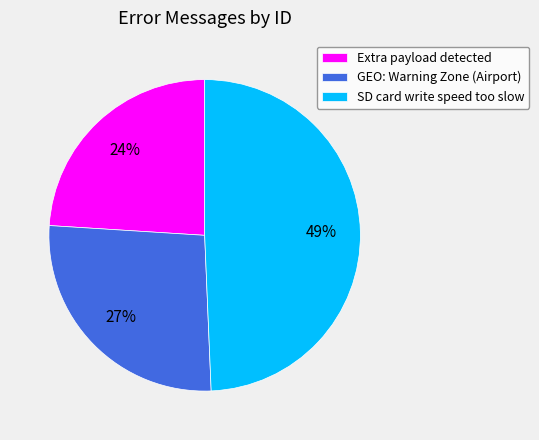

To the nearest percent, what is the average slice percentage?

33%